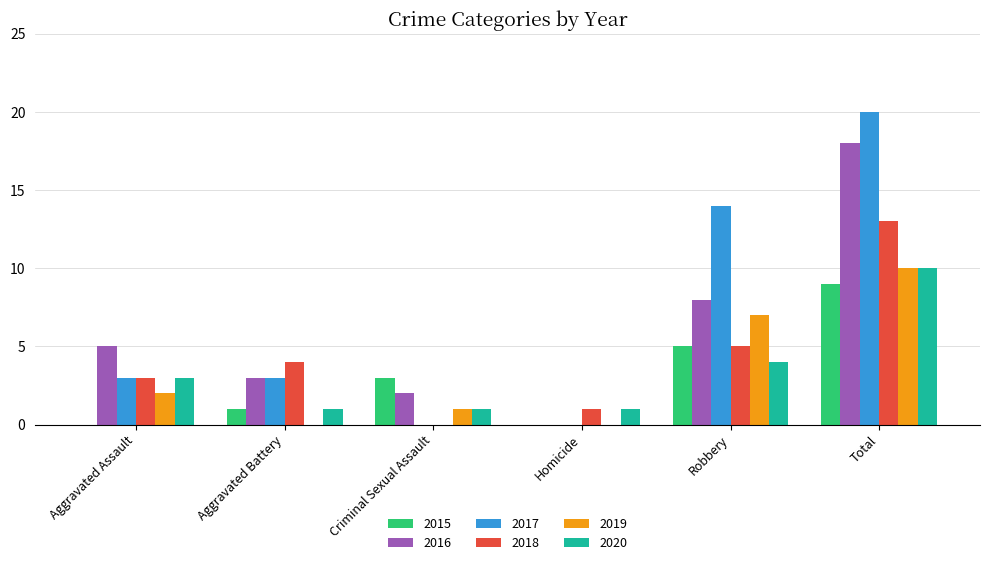

Between Homicide and Total, which series saw the biggest shift?

2017